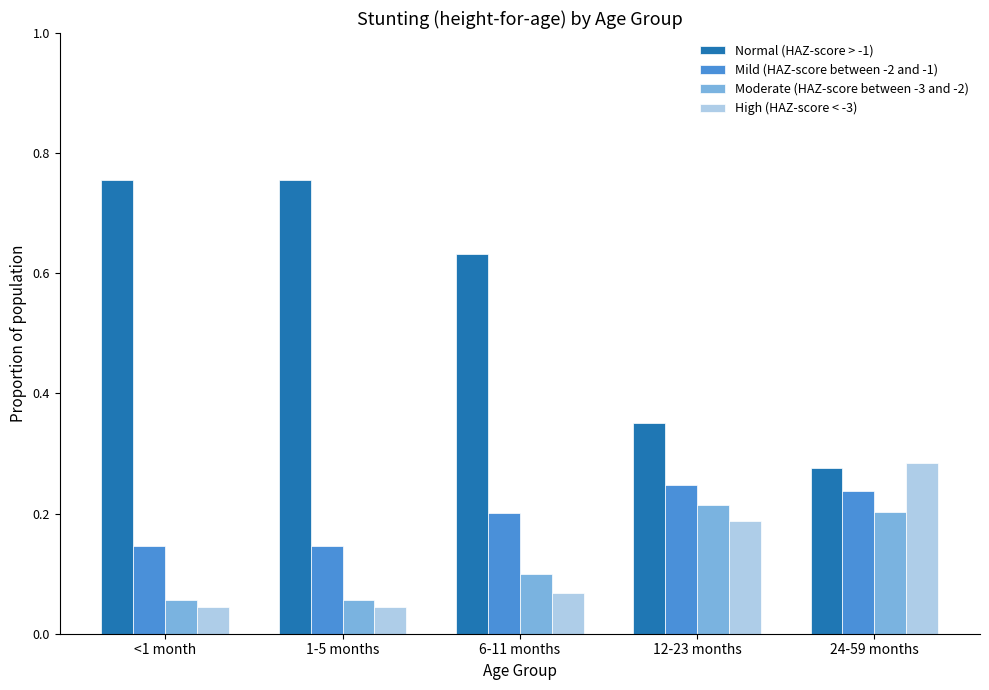

How many series are shown in this chart?

4